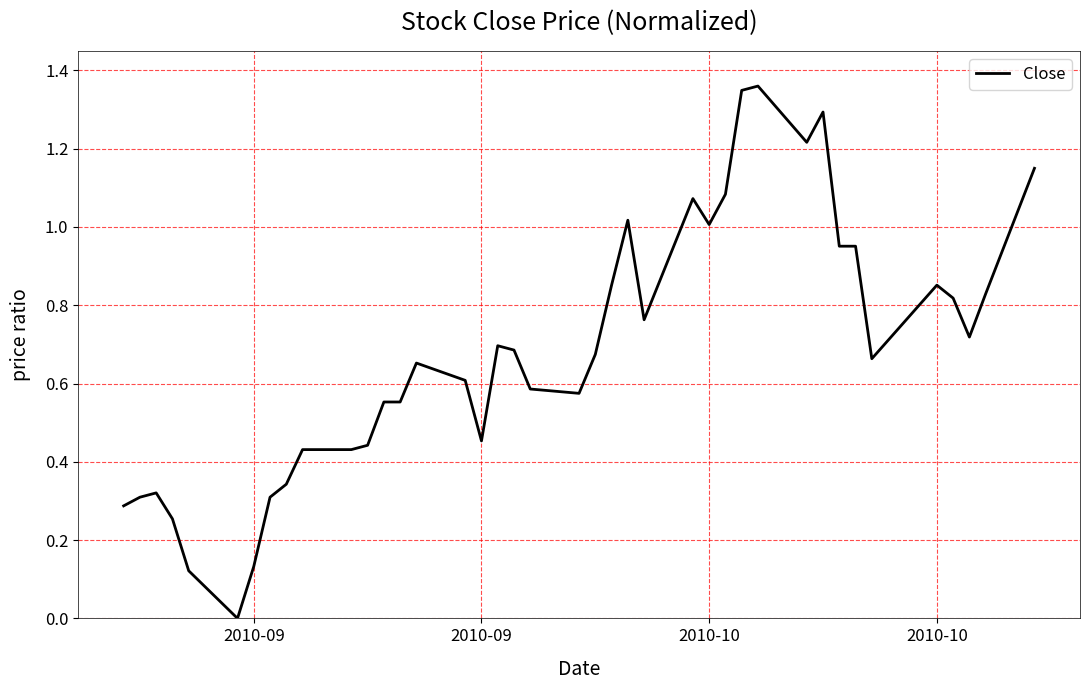

Is this an area chart (filled region under the line)?

No